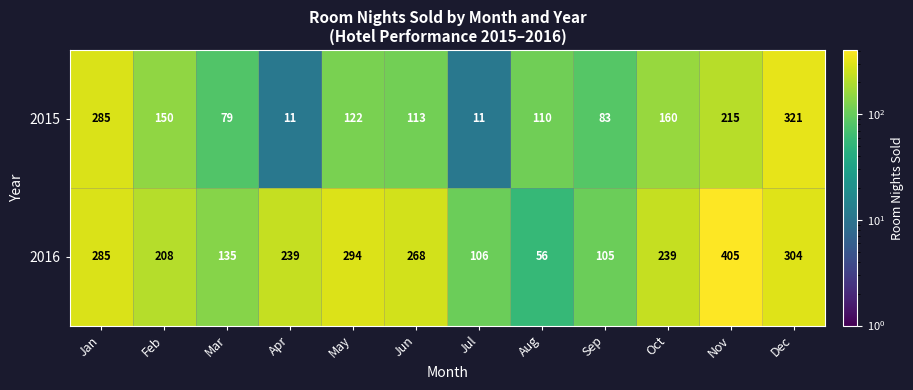

What is the difference between the second highest and second lowest values in the 2016 series?

199